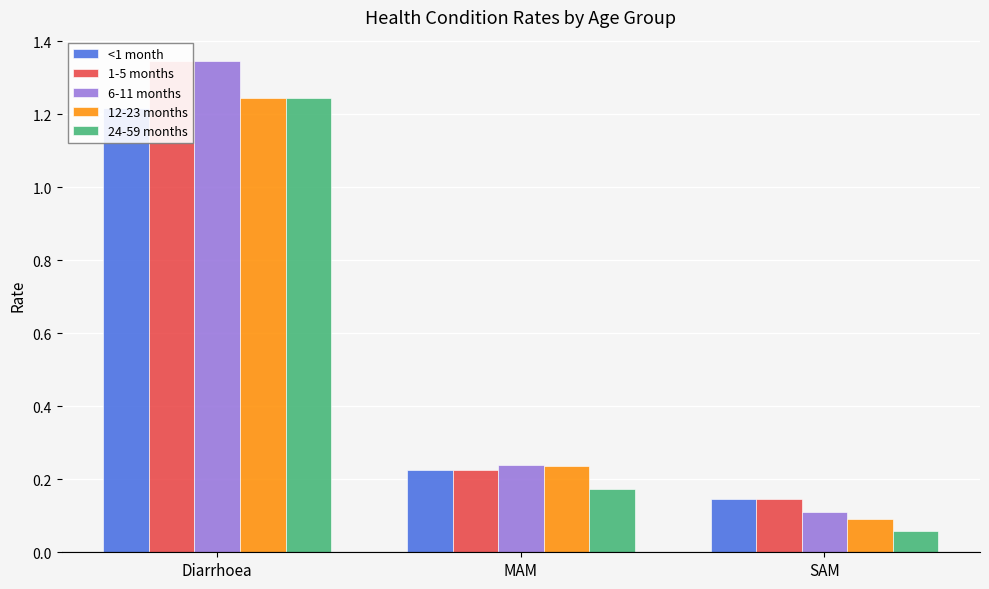

Which label corresponds to the largest value in the chart?

Diarrhoea